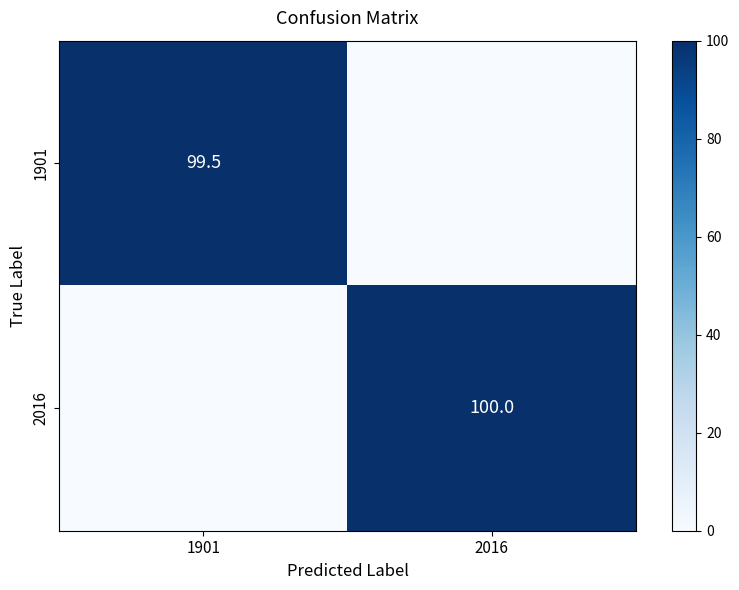

The value of 2016 at 2016 is 166.5. True or false?

False